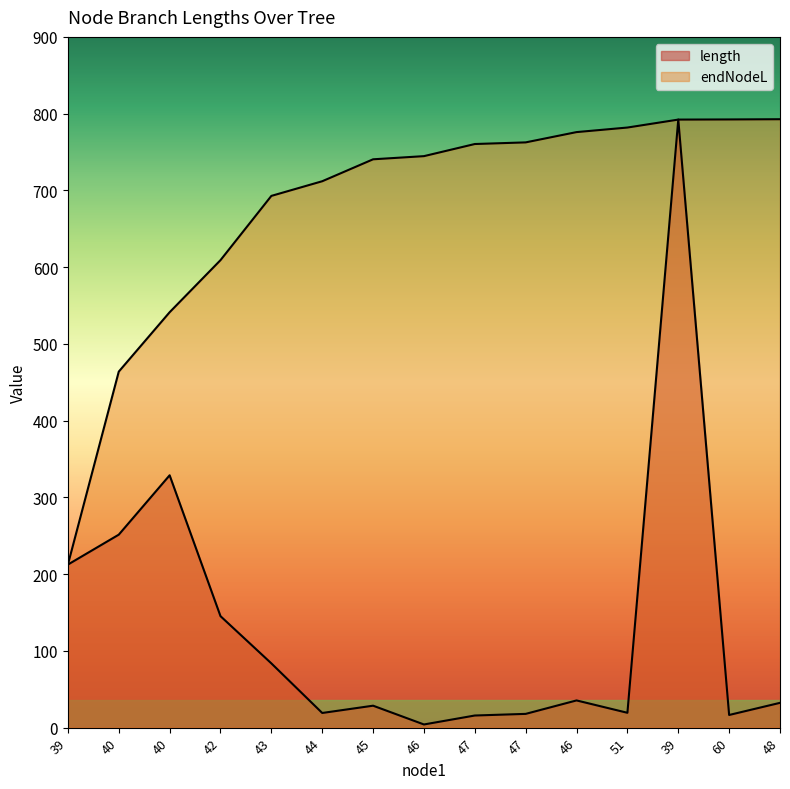

What is the minimum value shown in the chart?

4.1